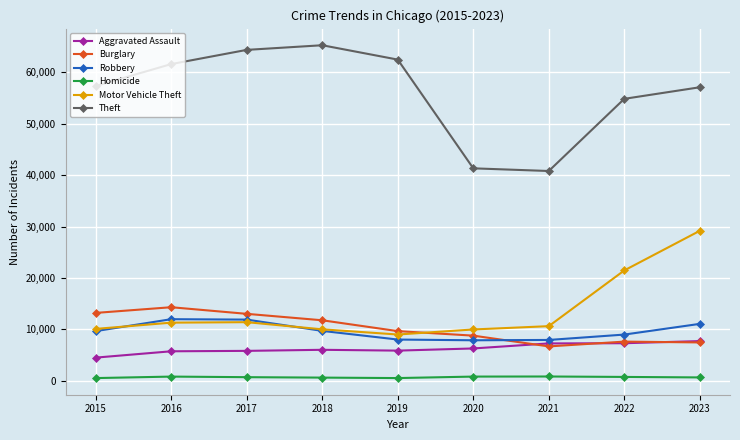

True or false: Theft has a value of 62925 at 2021.

False